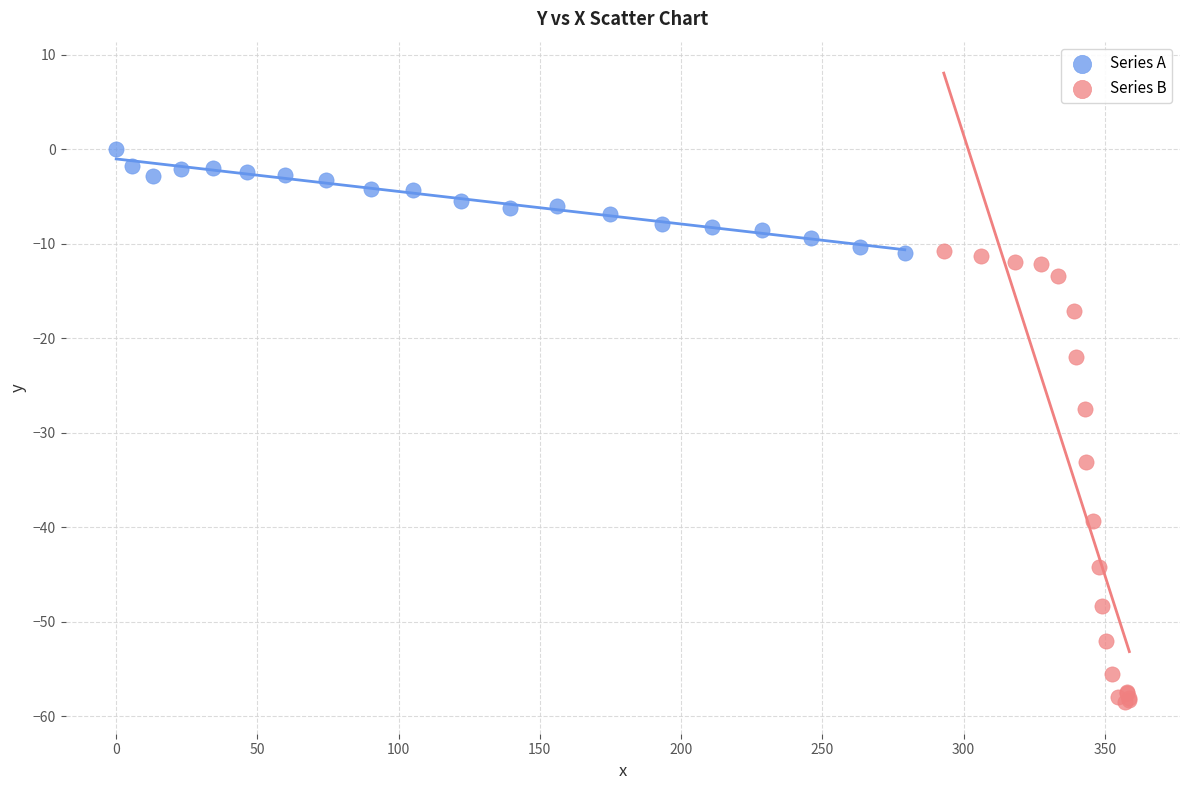

What are all the series names shown in the legend?

Series A, Series B